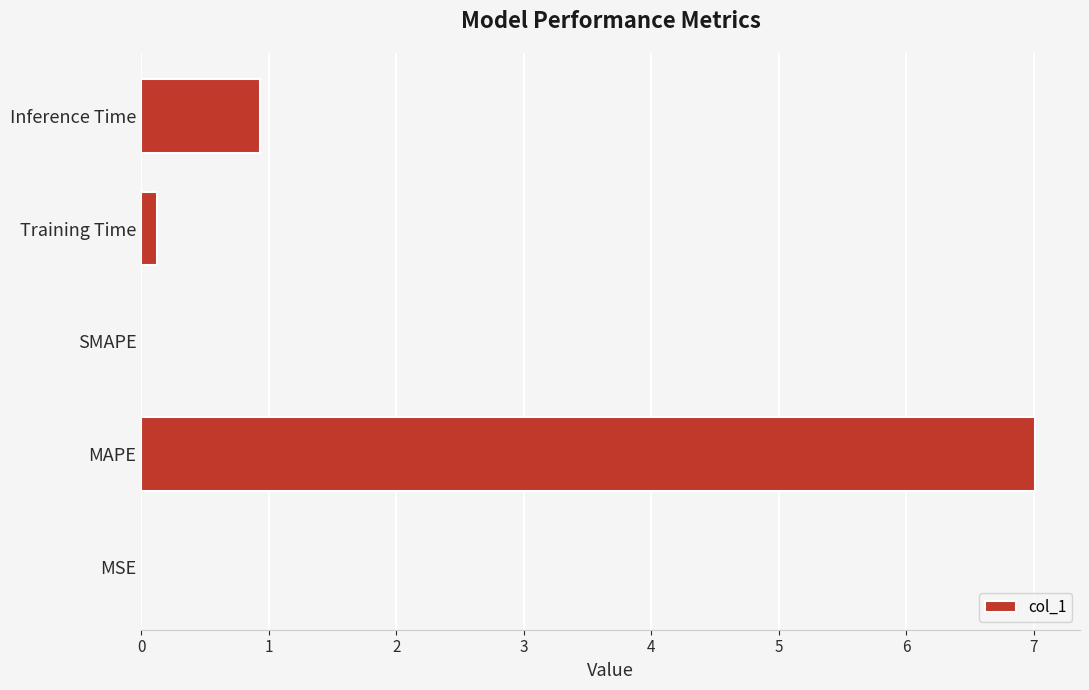

What is the change in value from MAPE to Inference Time?

-6.1